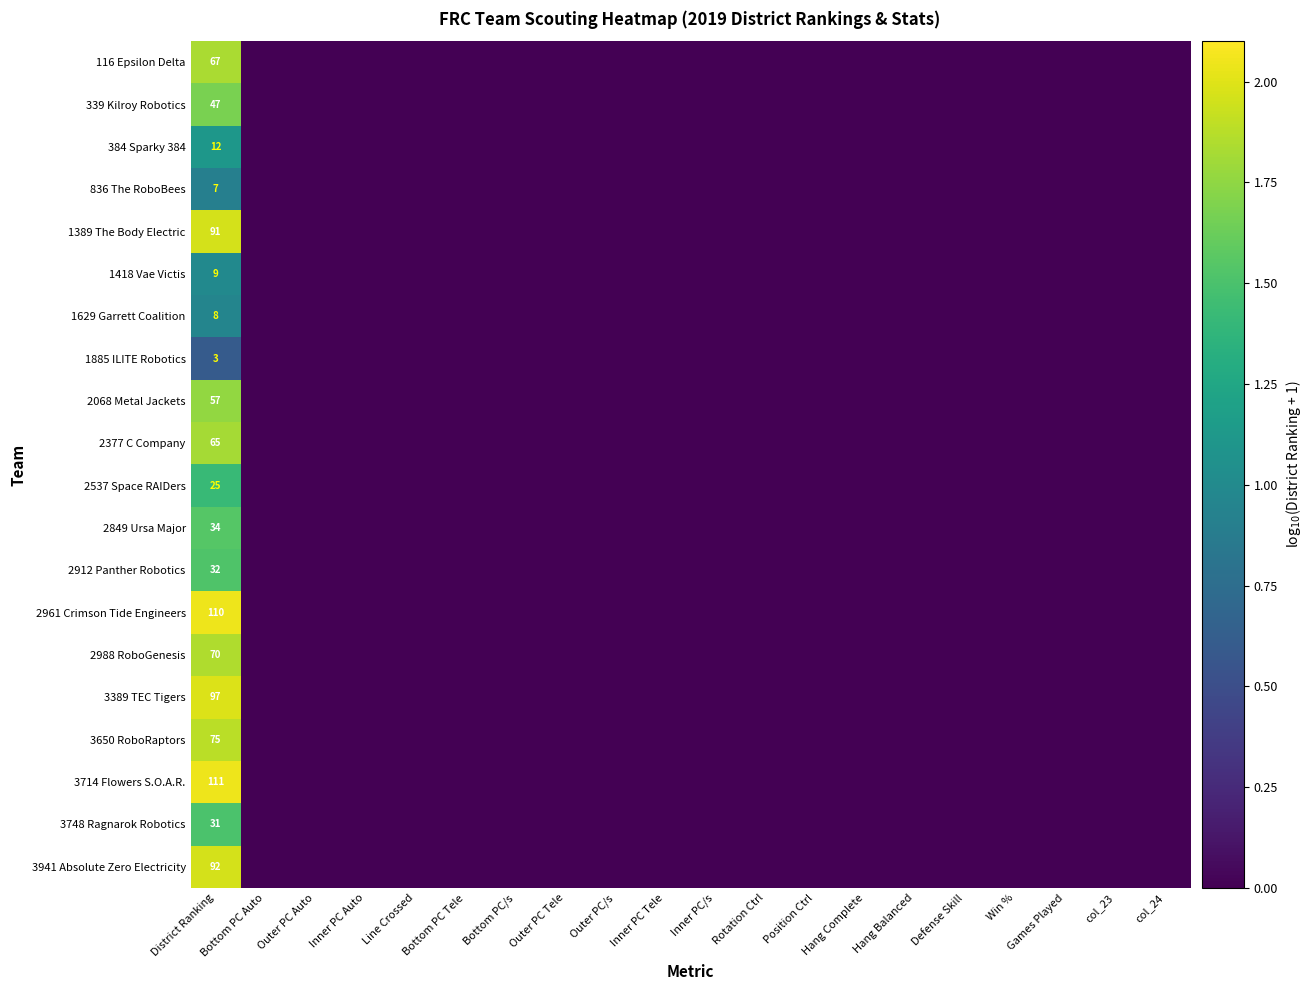

What is the sum of all 3650 RoboRaptors values?

1.9